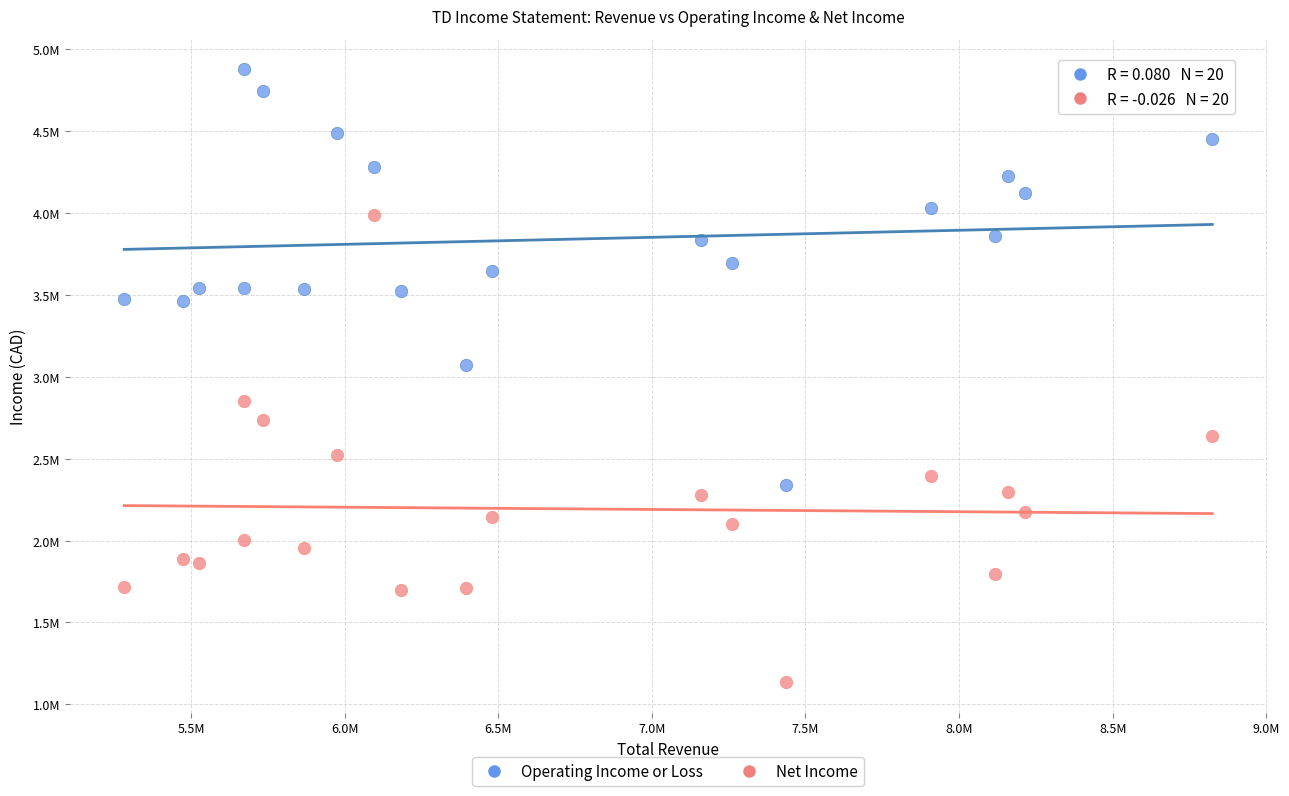

What are all the series names shown in the legend?

Operating Income or Loss, Net Income